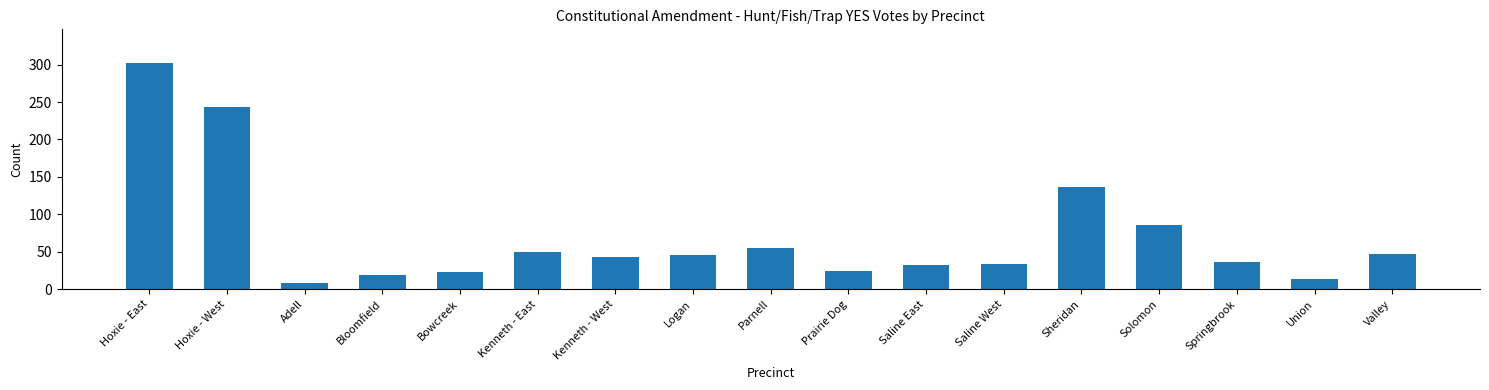

What is the average value?

70